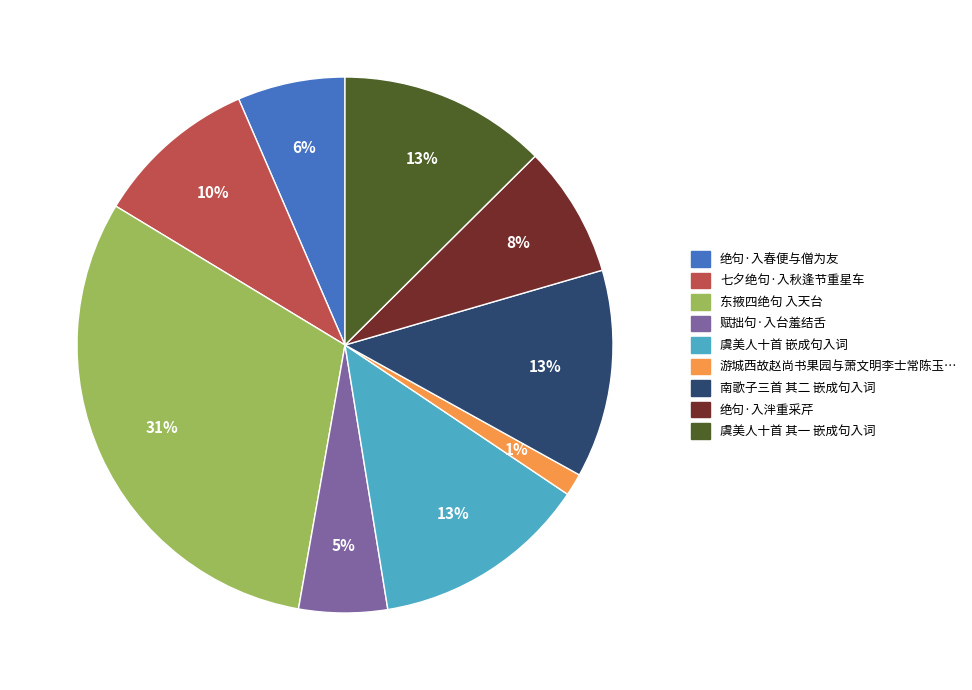

Is there any slice that represents more than half of the pie?

No